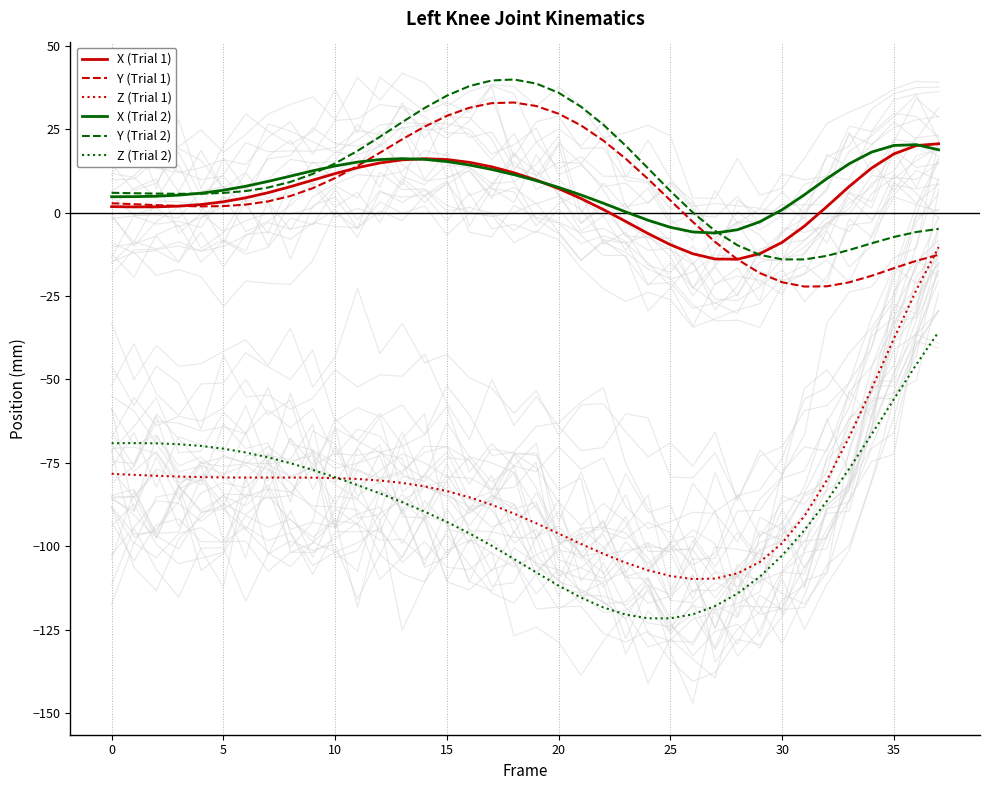

How many lines are shown in the chart?

6